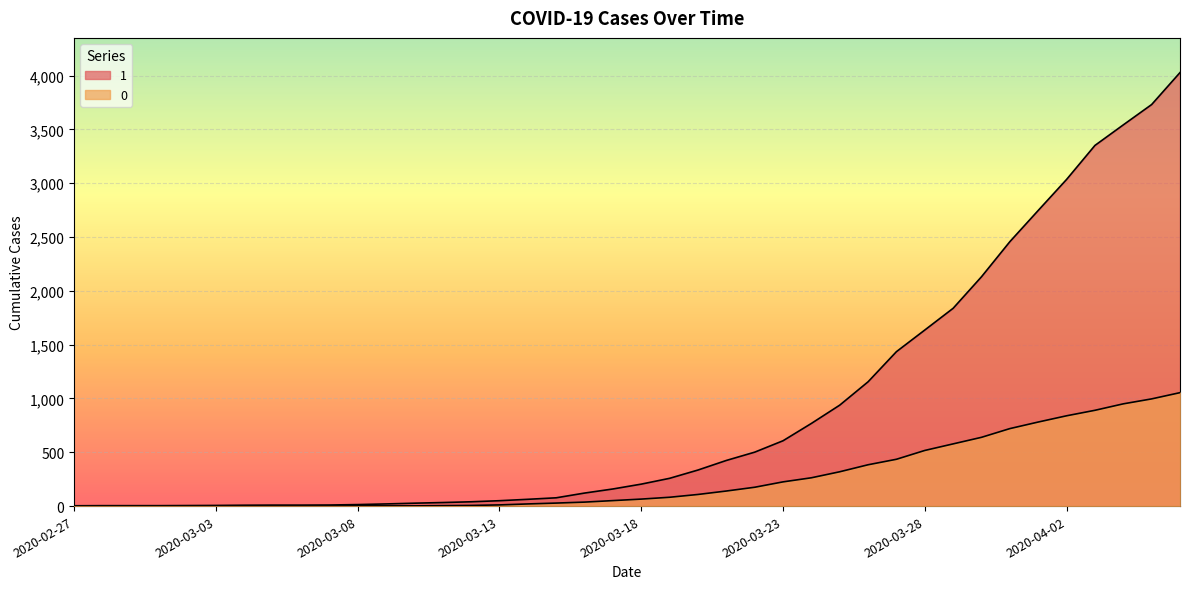

What are all the series names shown in the legend?

1, 0